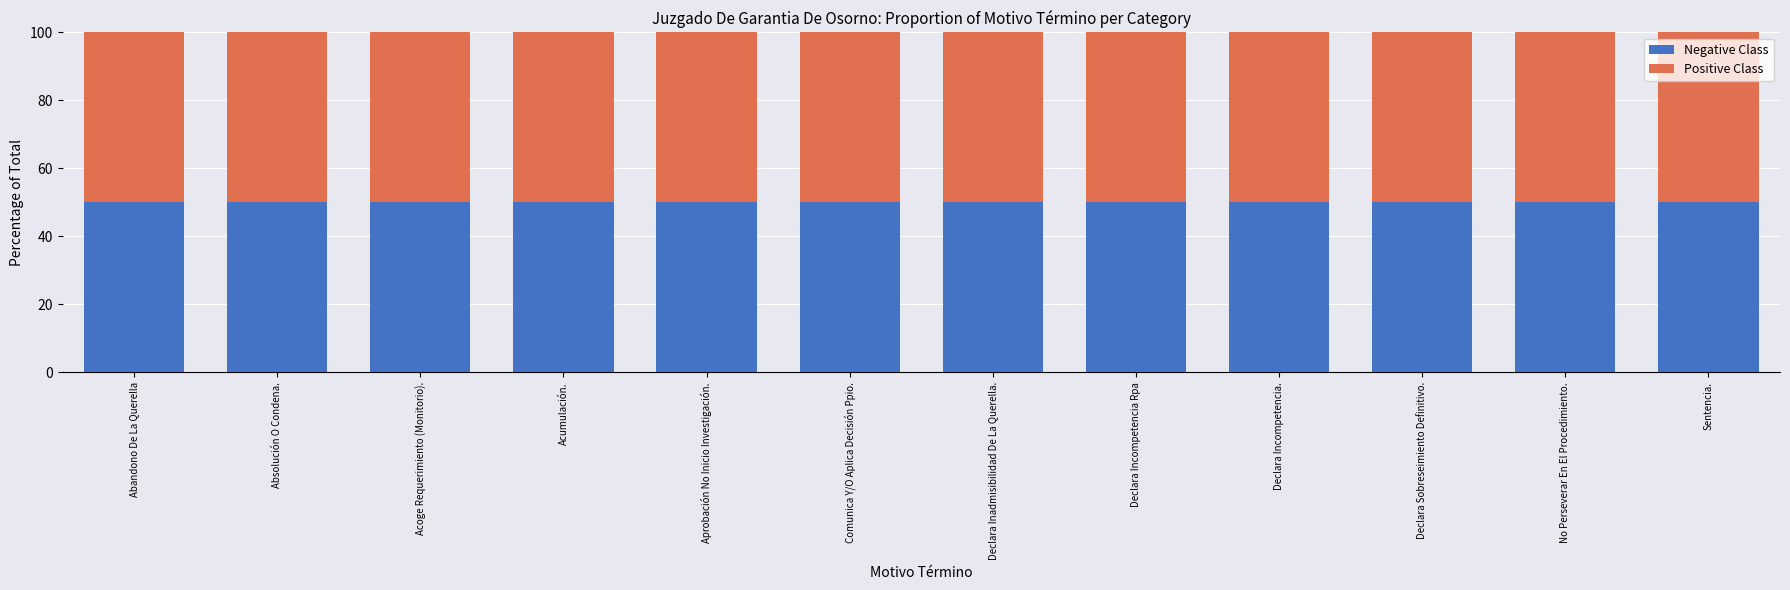

How many bars are there in total?

24